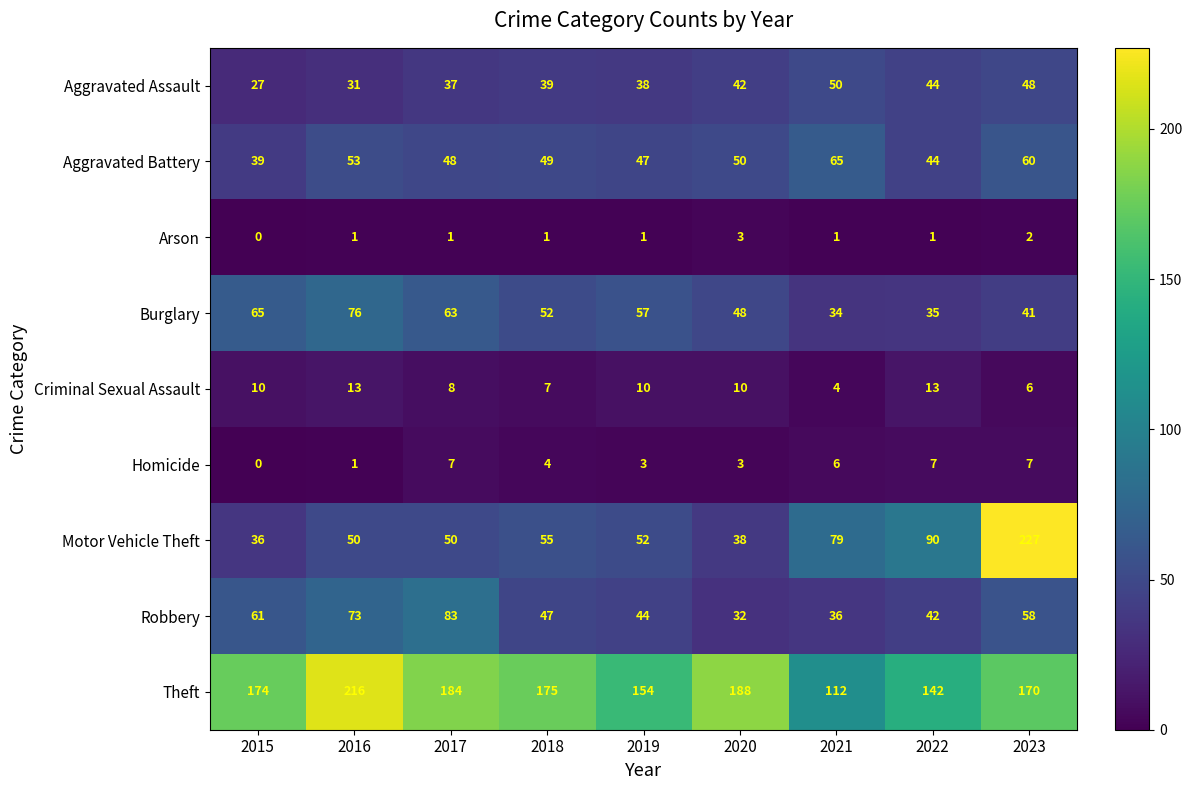

What is the minimum value for Motor Vehicle Theft?

36